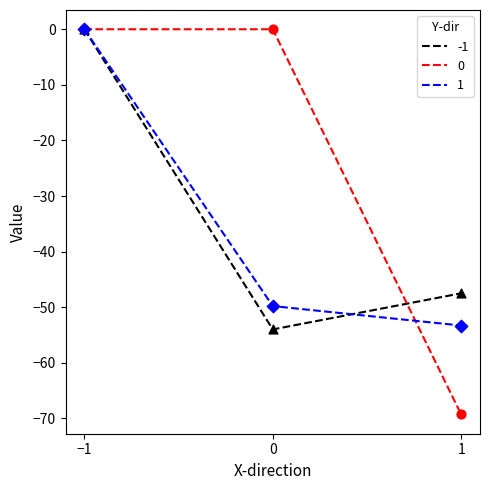

What is the total value across all series at 1?

-170.1